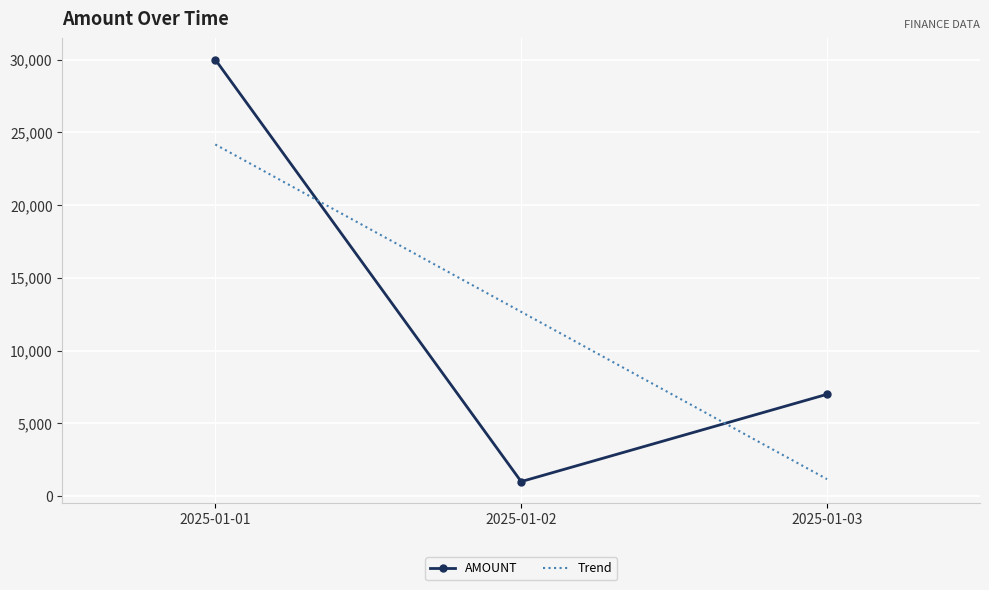

Reading right to left, transcribe all the data shown in this chart.

AMOUNT: 2025-01-03=7000.0	2025-01-02=1000.0	2025-01-01=30000.0
Trend: 2025-01-03=1166.7	2025-01-02=12666.7	2025-01-01=24166.7